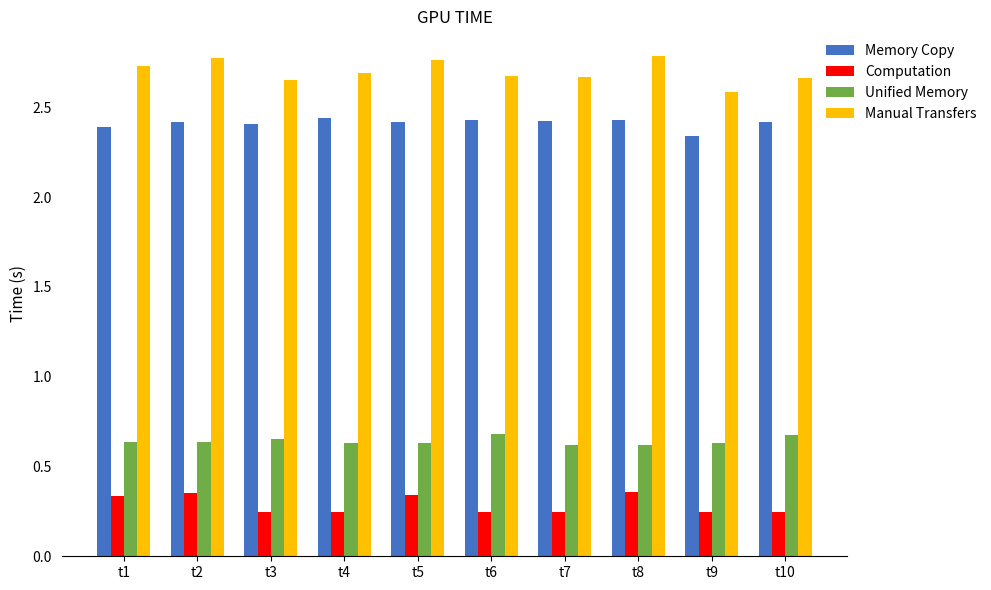

At t3, list the series in order from smallest to largest.

Computation, Unified Memory, Memory Copy, Manual Transfers